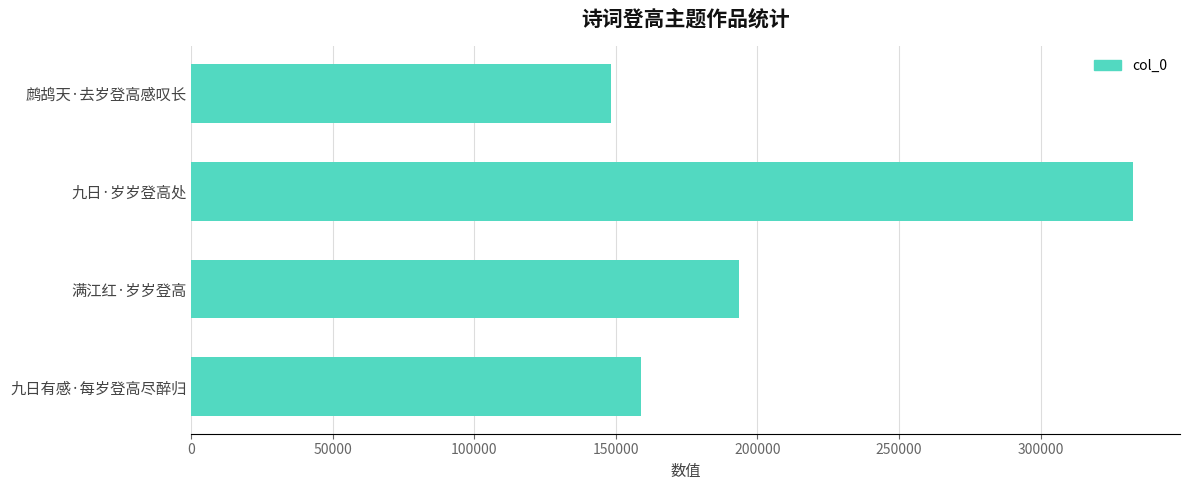

How many categories are shown in the chart?

4